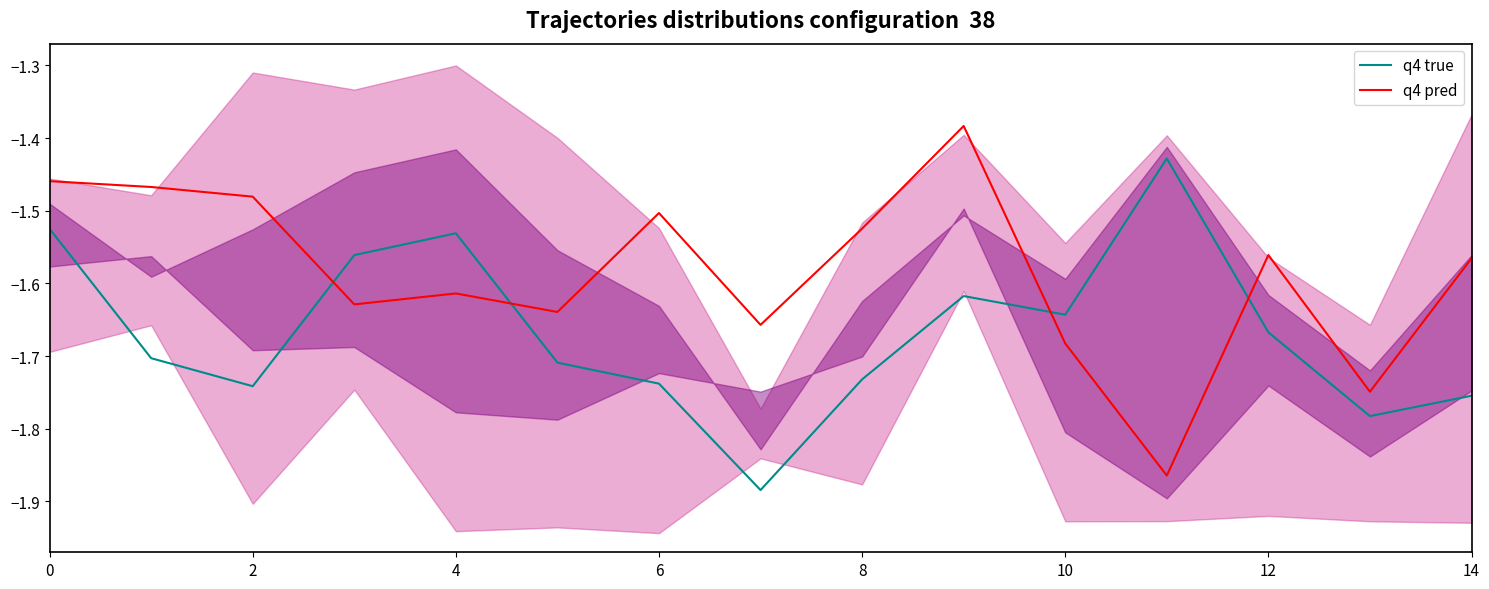

True or false: q4 true has a value of -2.9 at 10.

False